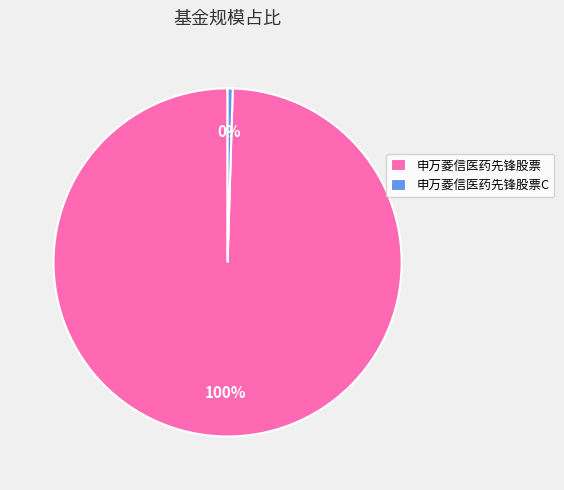

Do 申万菱信医药先锋股票 and 申万菱信医药先锋股票C together represent more than half of the pie?

Yes